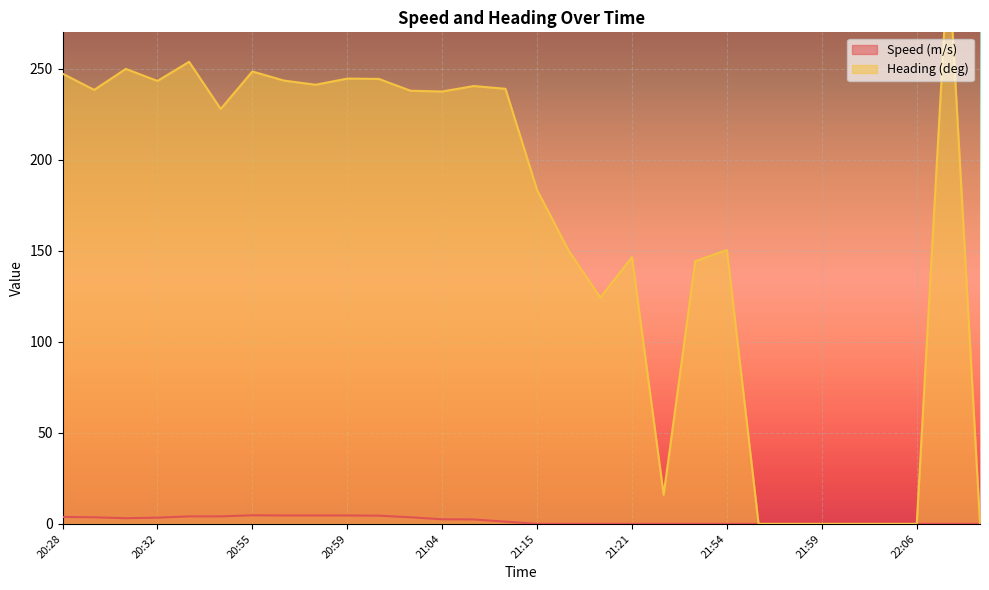

Reading left to right, list all the values displayed in this chart.

Speed (m/s): 3.8	3.6	3.1	3.4	4.1	4.1	4.7	4.6	4.6	4.6	4.5	3.6	2.5	2.4	1.2	0.0	0.0	0.0	0.0	0.0	0.0	0.0	0.0	0.0	0.0	0.0	0.0	0.0	0.0	0.0
Heading (deg): 247.3	238.4	249.9	243.3	253.8	227.9	248.5	243.5	241.2	244.6	244.4	237.9	237.5	240.5	239.0	183.4	150.0	124.3	146.5	16.0	144.3	150.4	0.0	0.0	0.0	0.0	0.0	0.0	311.9	0.0